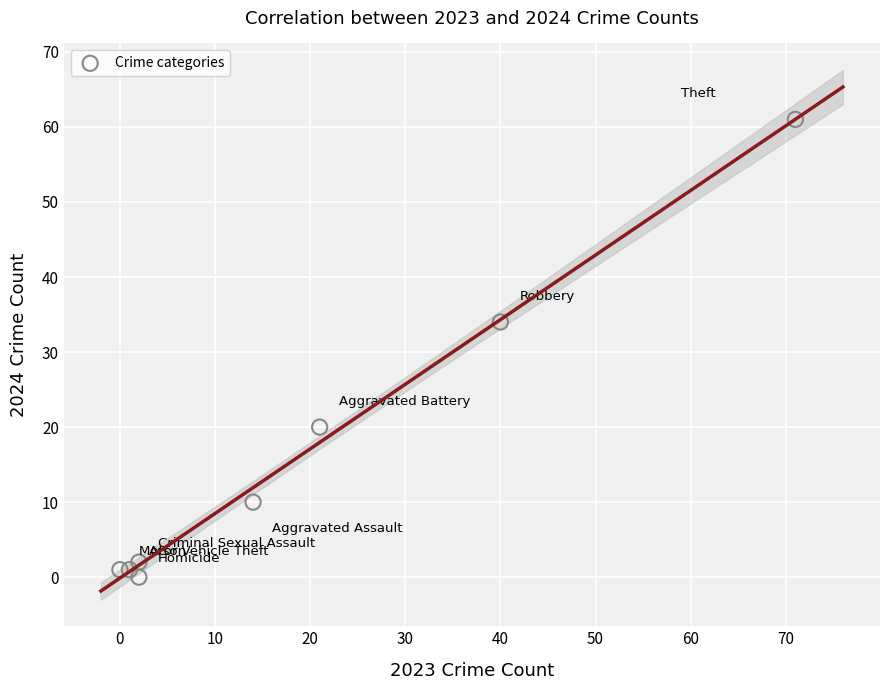

What Y value in the scatter plot is closest to 30?

34